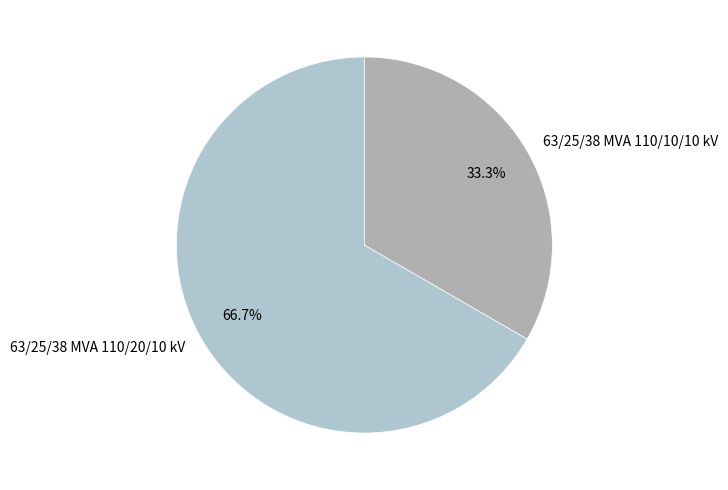

What is the total percentage of 63/25/38 MVA 110/10/10 kV and 63/25/38 MVA 110/20/10 kV?

100.0%